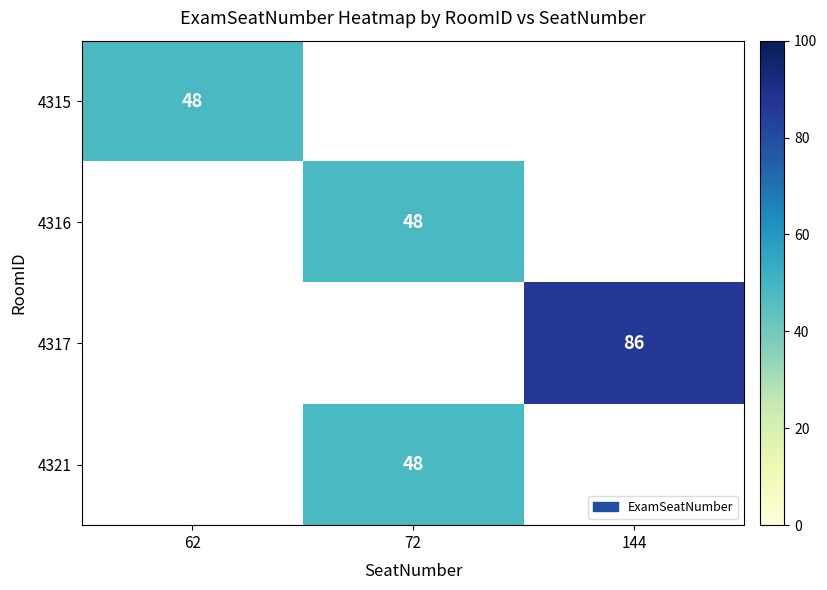

Is it true that 4317 equals 125 at 144?

False